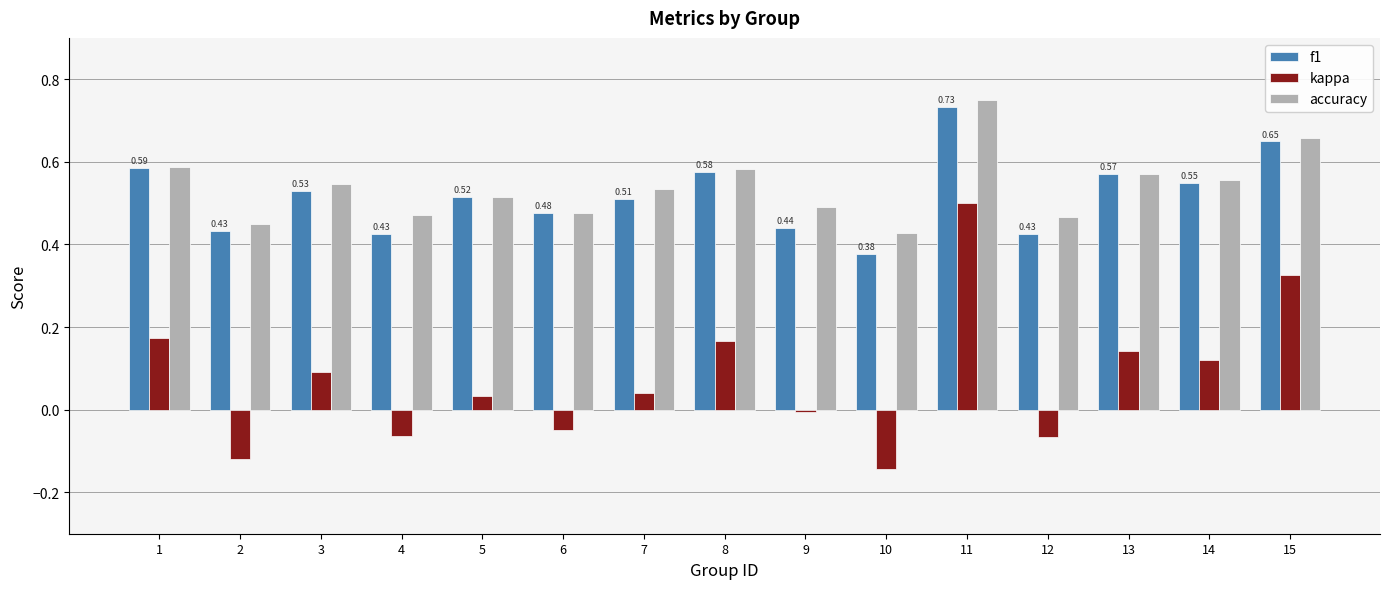

How many series are shown in this chart?

3